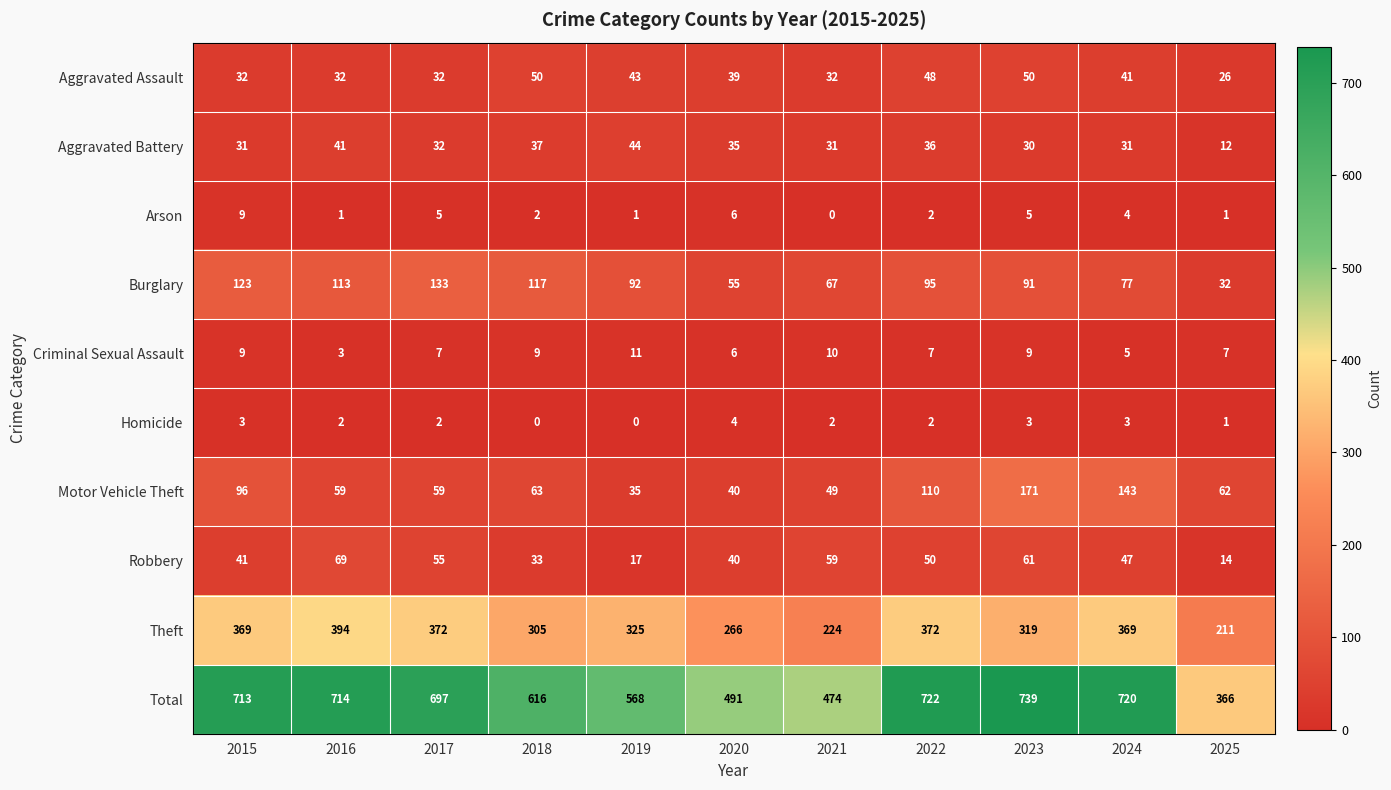

List the series in order of their peak value, highest first.

Total, Theft, Motor Vehicle Theft, Burglary, Robbery, Aggravated Assault, Aggravated Battery, Criminal Sexual Assault, Arson, Homicide